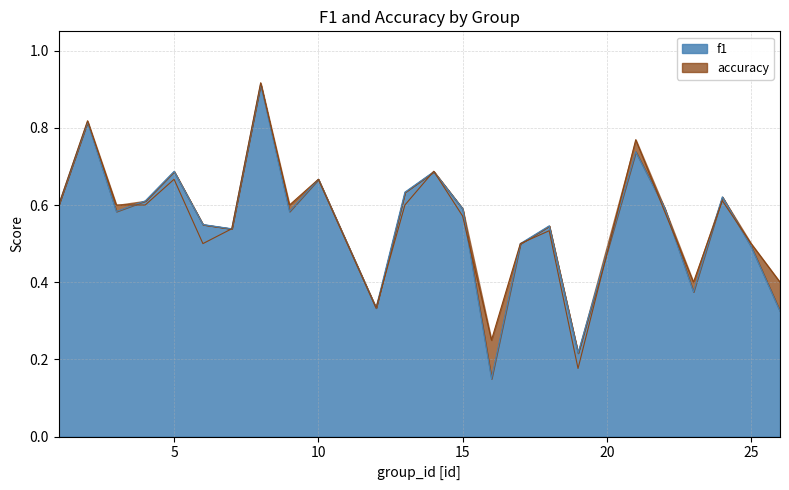

The accuracy series shows 1.0 at 22. True or false?

False